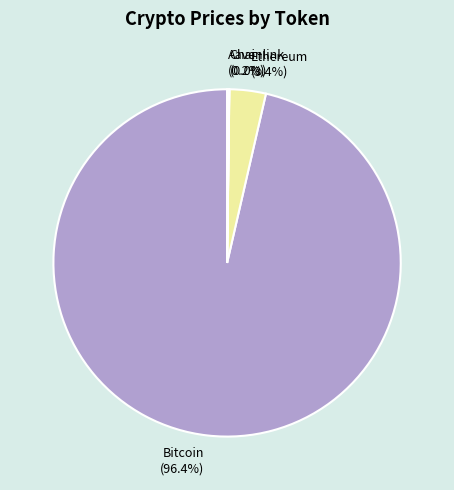

What is the majority slice?

Bitcoin